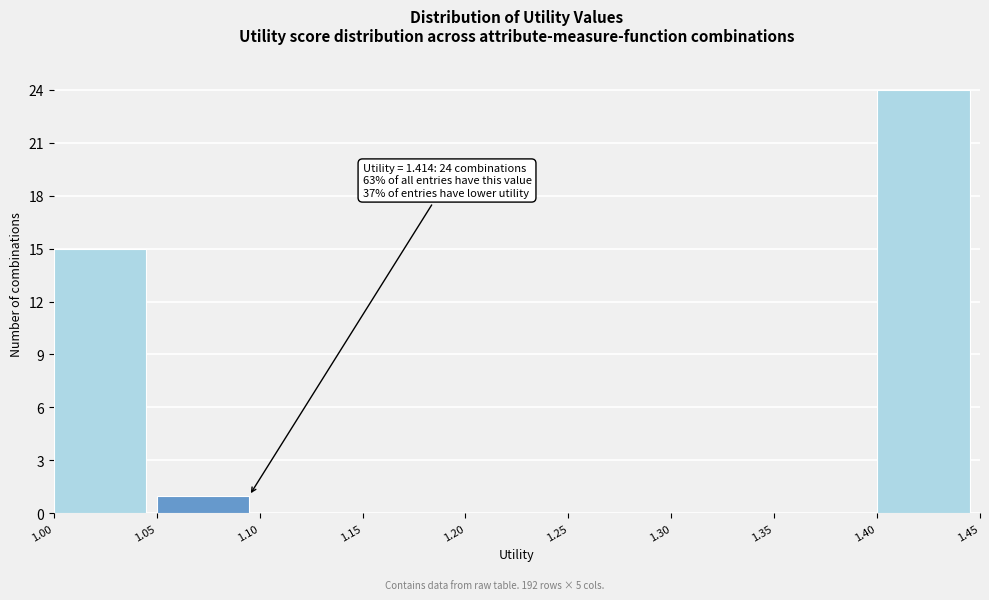

Which range on the x-axis has the tallest bar?

1.40 to 1.45